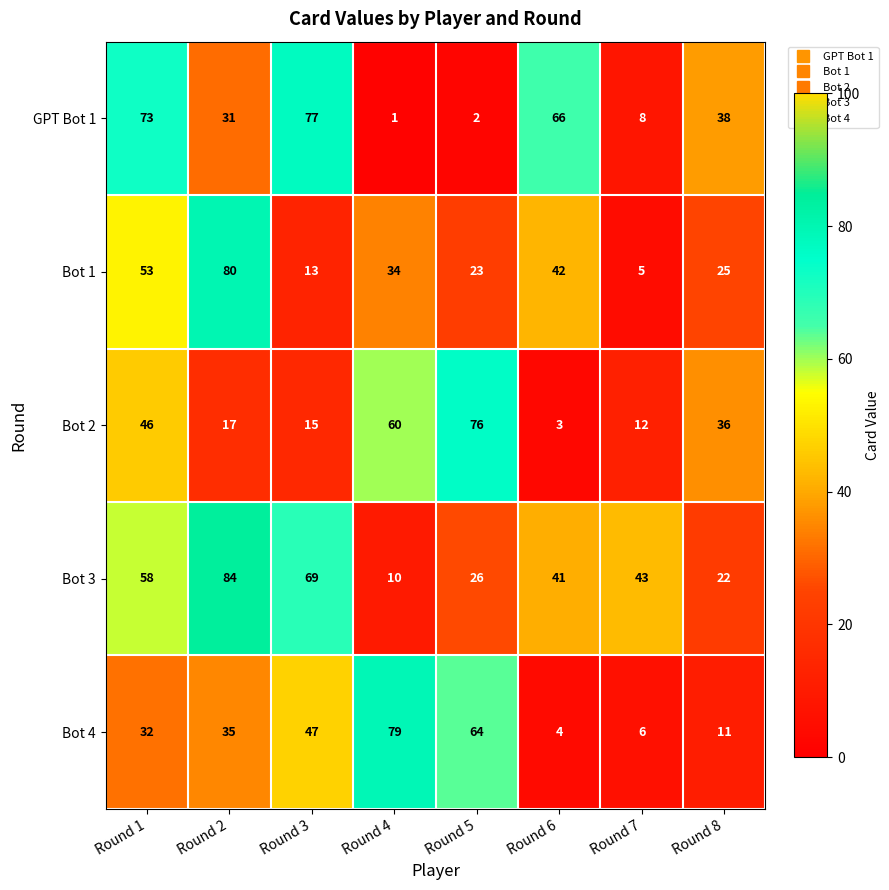

Which series has the largest range (max minus min)?

GPT Bot 1